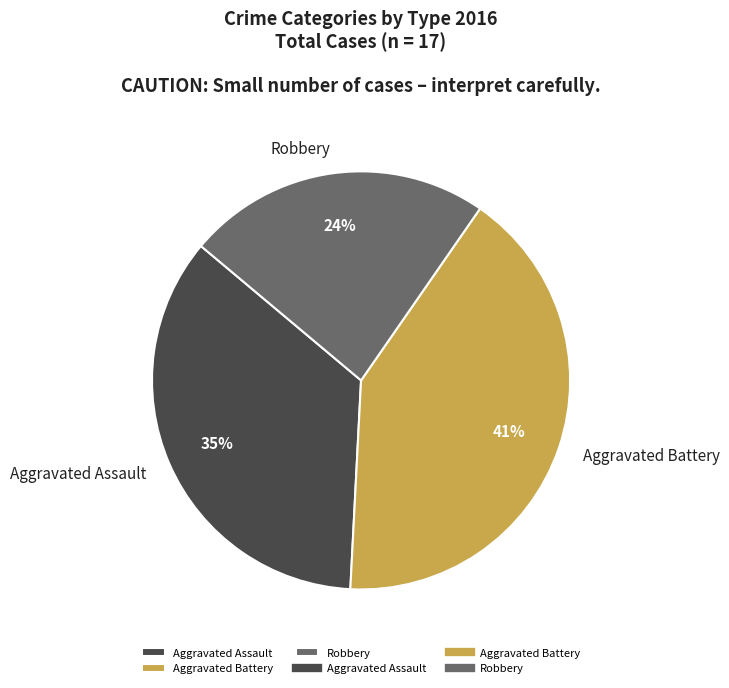

Rank the categories by value from highest to lowest.

Aggravated Battery, Aggravated Assault, Robbery